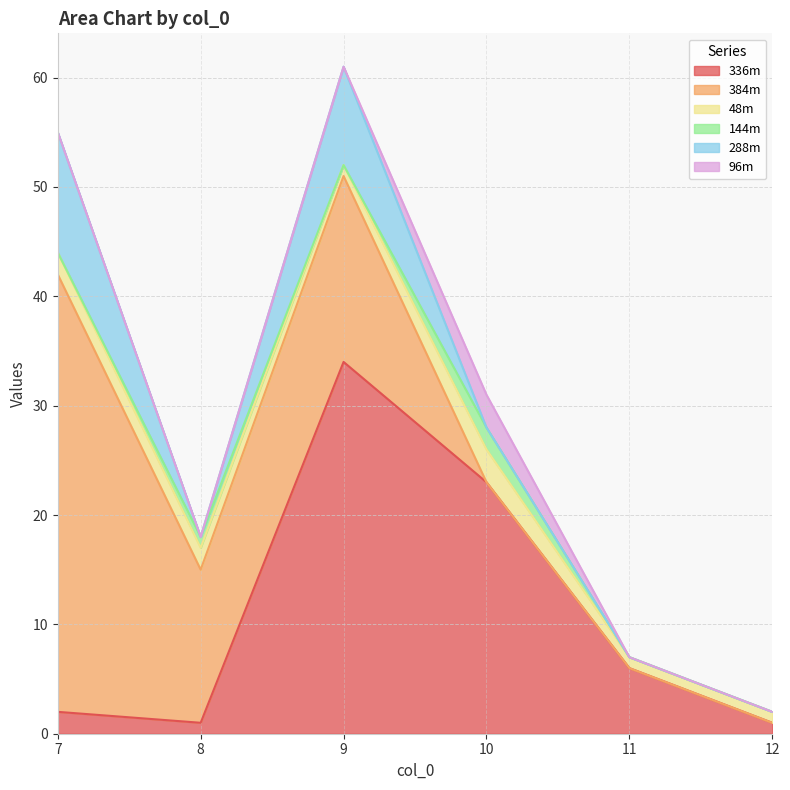

Count the number of data series in this chart.

6